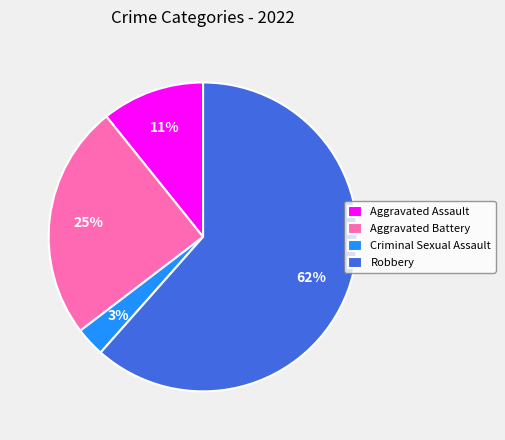

What is the majority slice?

Robbery